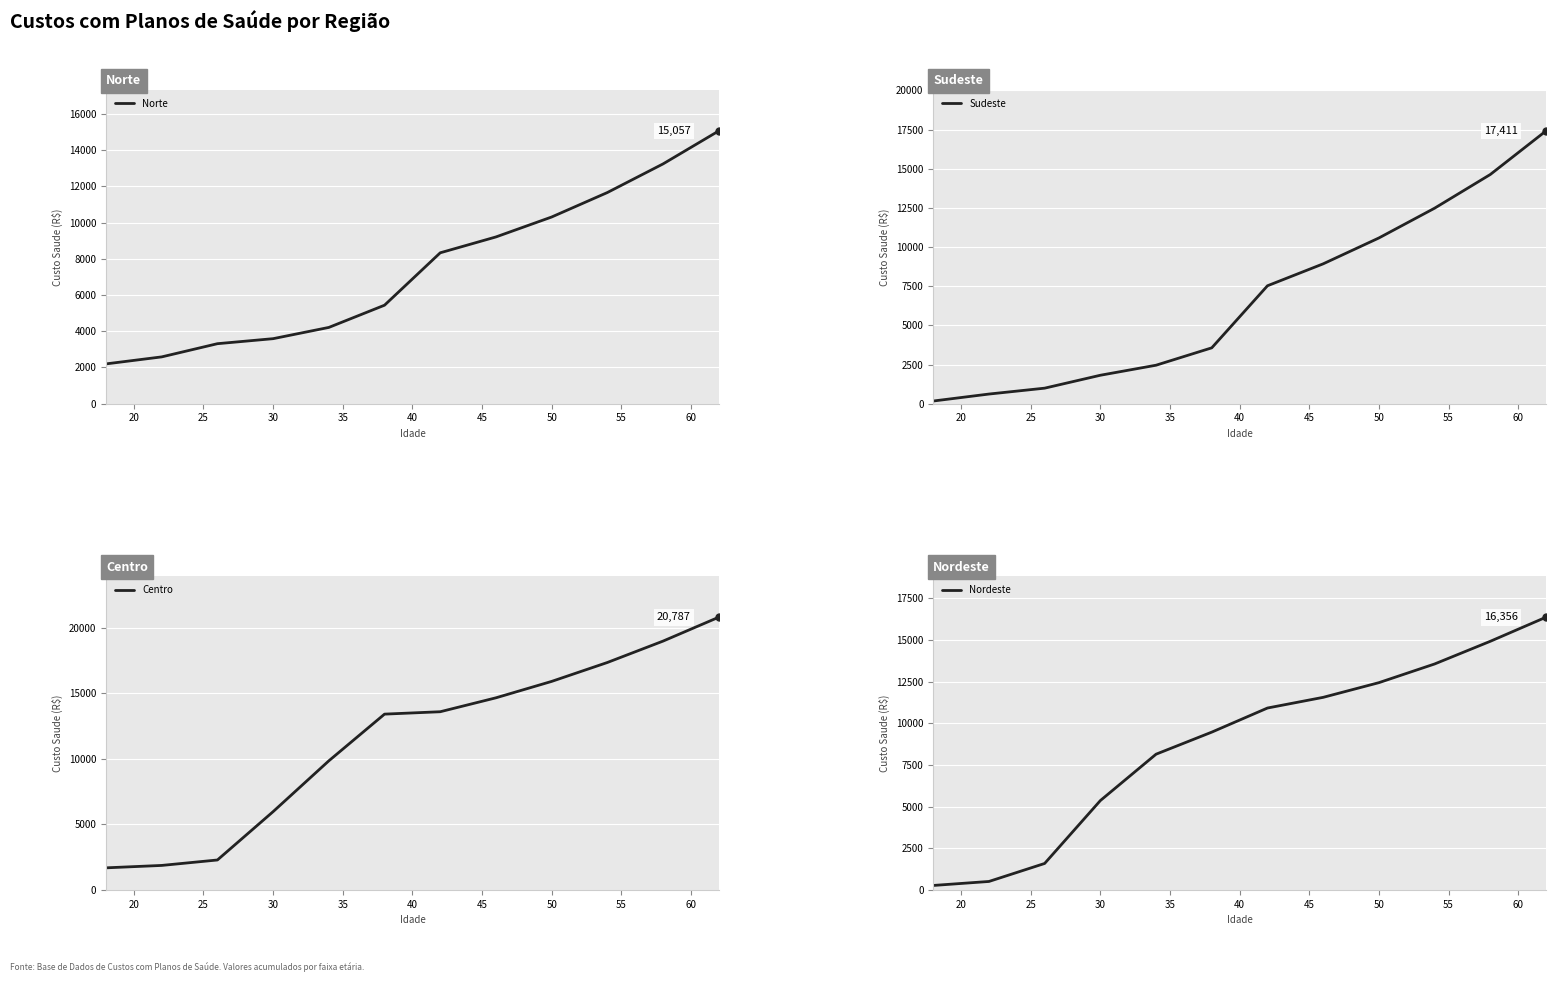

The value of Norte at 40 is 7992.6. True or false?

False